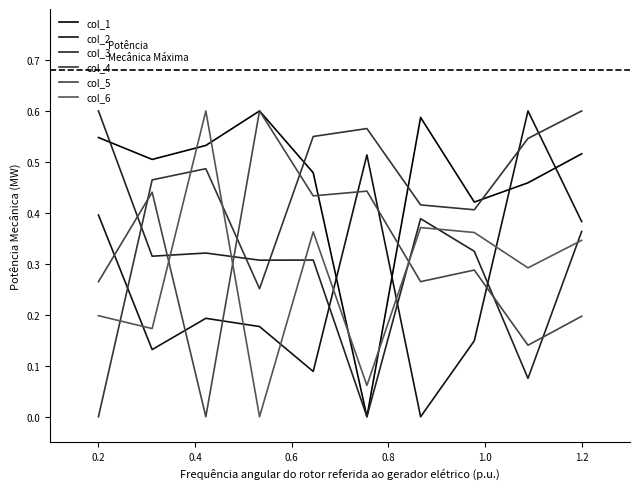

Reading right to left, list all the values displayed in this chart.

col_1: 0.5	0.5	0.4	0.6	0.0	0.5	0.6	0.5	0.5	0.5
col_2: 0.4	0.6	0.1	0.0	0.5	0.1	0.2	0.2	0.1	0.4
col_3: 0.4	0.1	0.3	0.4	0.0	0.3	0.3	0.3	0.3	0.6
col_4: 0.6	0.5	0.4	0.4	0.6	0.5	0.3	0.5	0.5	0.0
col_5: 0.2	0.1	0.3	0.3	0.4	0.4	0.6	0.0	0.4	0.3
col_6: 0.3	0.3	0.4	0.4	0.1	0.4	0.0	0.6	0.2	0.2